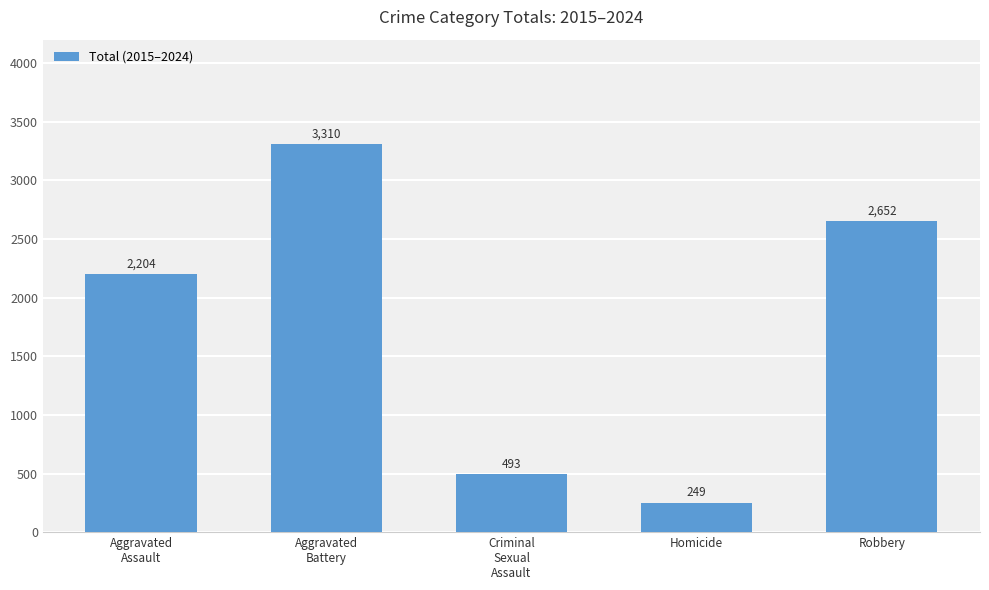

How many series are shown in this chart?

1